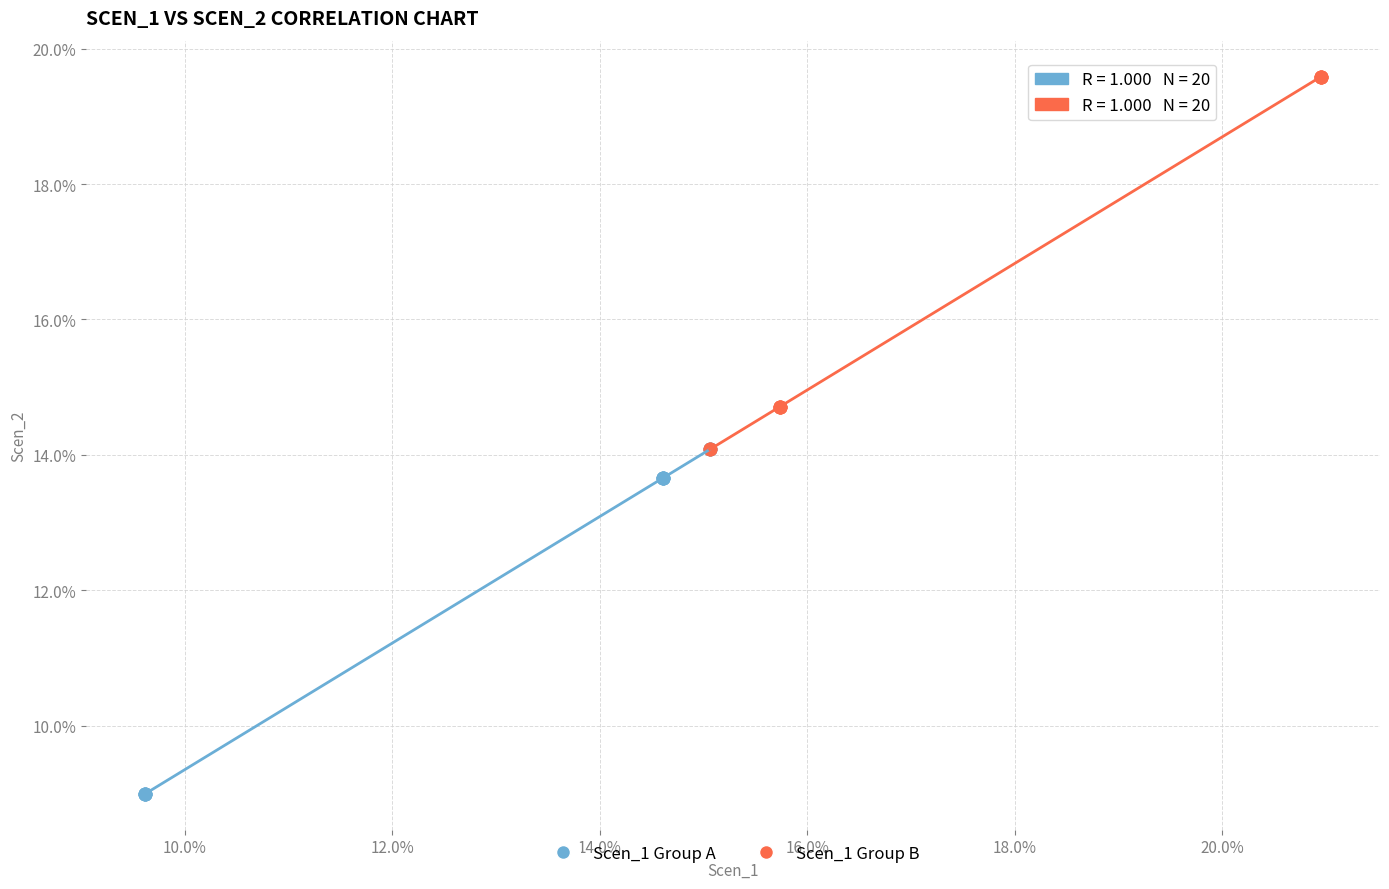

Which series contains the lowest Y value?

Scen_1 Group A